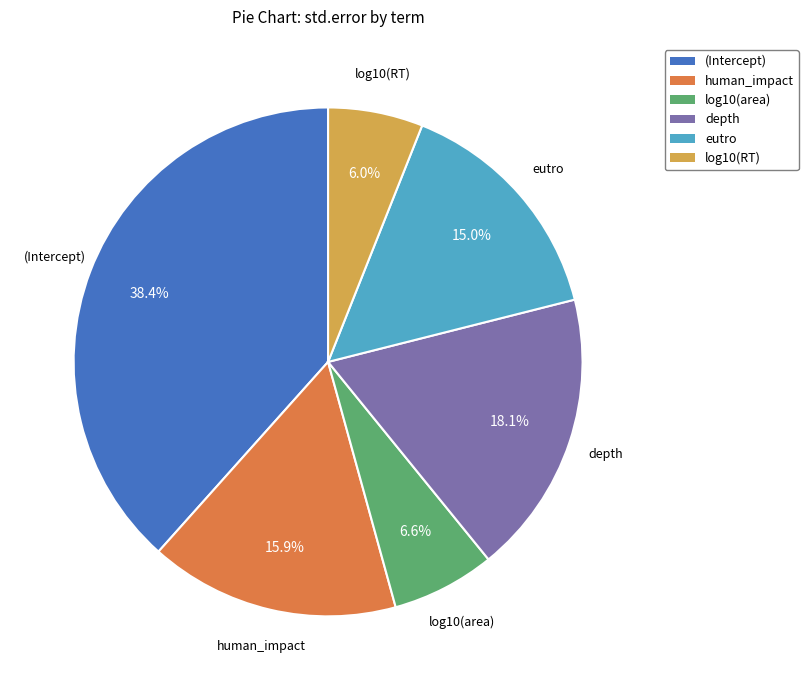

Which category has the biggest portion of the pie?

(Intercept)